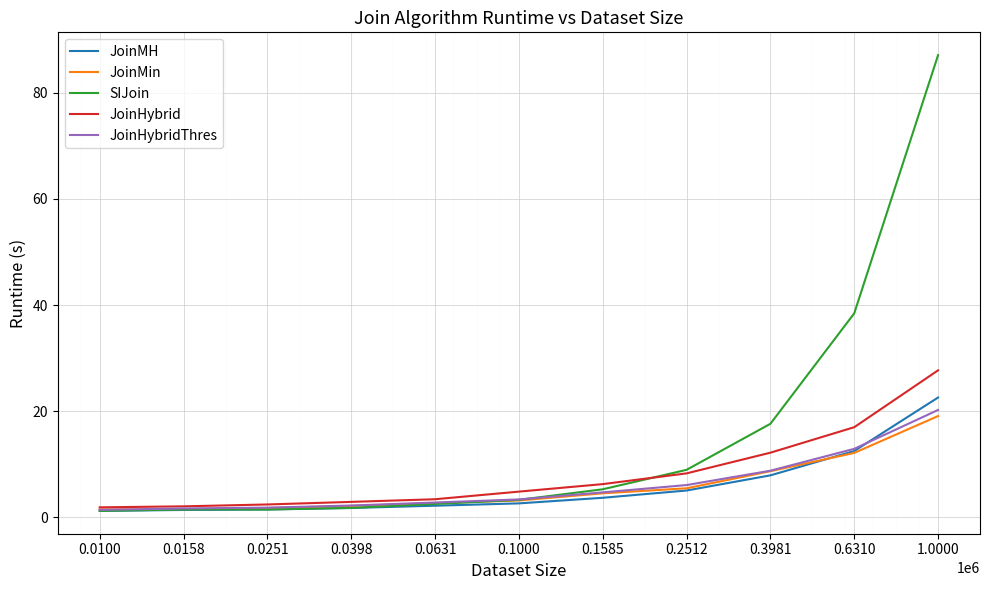

What is the maximum value shown in the chart?

87.1